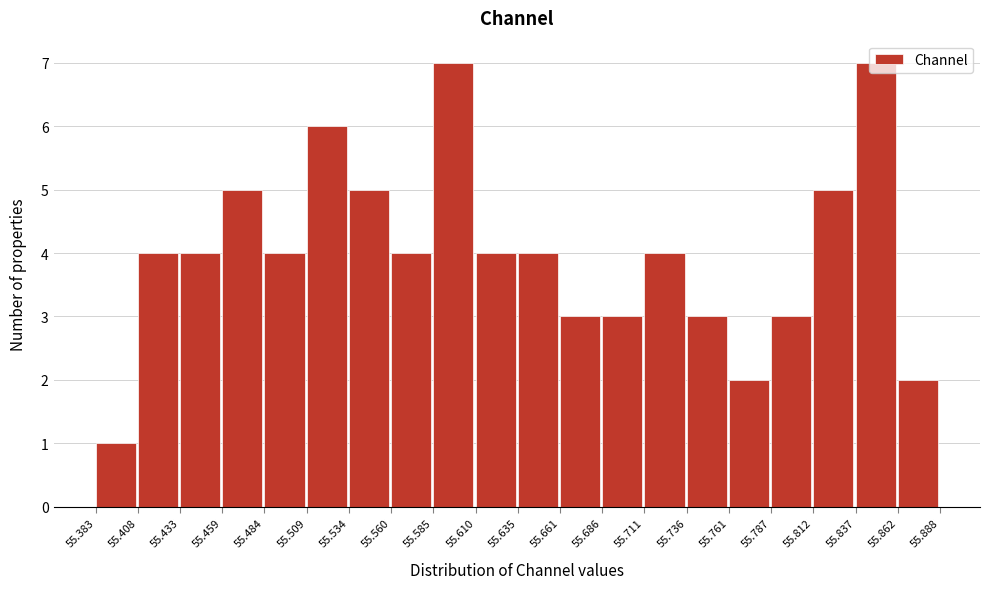

Reading left to right, list every bar in this chart as the range it spans on the x-axis followed by its height. The values are not printed on the chart, so give them approximately, as read against the axis.

55.383 to 55.408: 1
55.408 to 55.433: 4
55.433 to 55.459: 4
55.459 to 55.484: 5
55.484 to 55.509: 4
55.509 to 55.534: 6
55.534 to 55.560: 5
55.560 to 55.585: 4
55.585 to 55.610: 7
55.610 to 55.635: 4
55.635 to 55.661: 4
55.661 to 55.686: 3
55.686 to 55.711: 3
55.711 to 55.736: 4
55.736 to 55.761: 3
55.761 to 55.787: 2
55.787 to 55.812: 3
55.812 to 55.837: 5
55.837 to 55.862: 7
55.862 to 55.888: 2